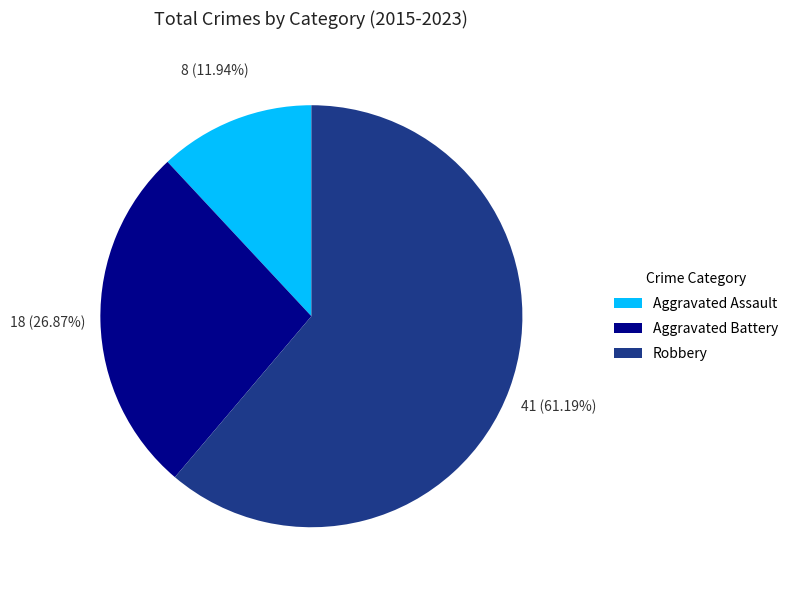

To the nearest percent, what is the difference between the largest and smallest slice percentages?

49%